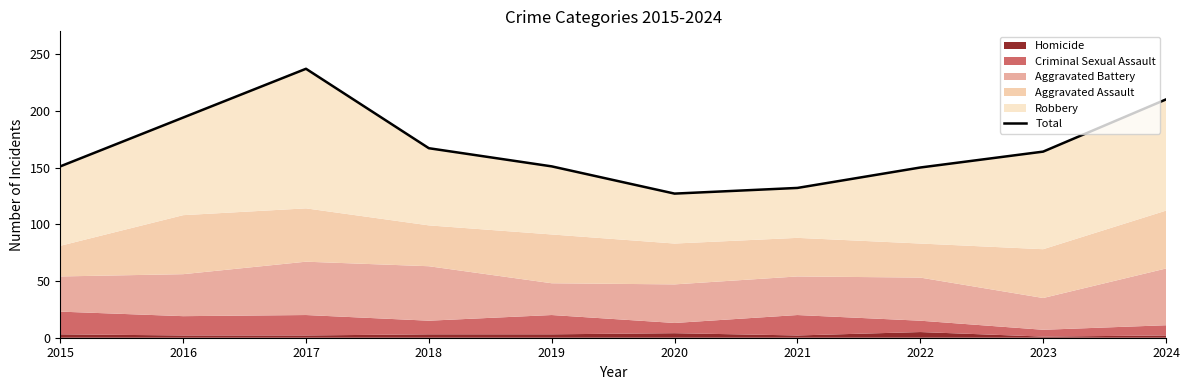

Reading left to right, transcribe all the data shown in this chart.

2015=151	2016=194	2017=237	2018=167	2019=151	2020=127	2021=132	2022=150	2023=164	2024=210